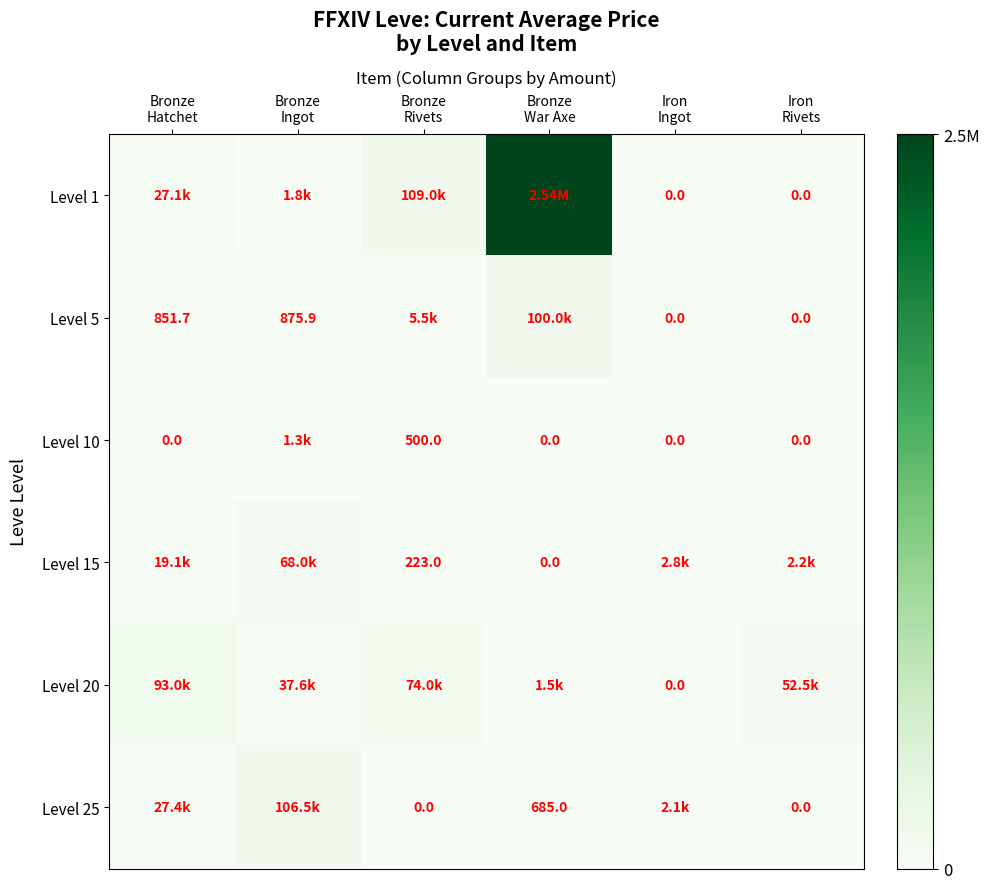

What is the difference between the highest and lowest values at Iron
Ingot?

2833.3